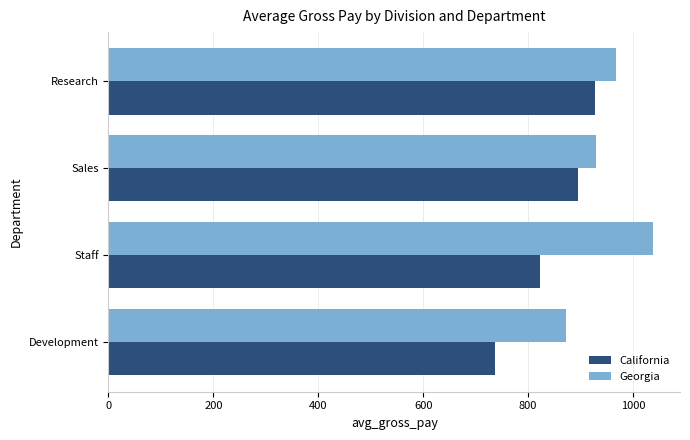

Rank the categories by California value from highest to lowest.

Research, Sales, Staff, Development